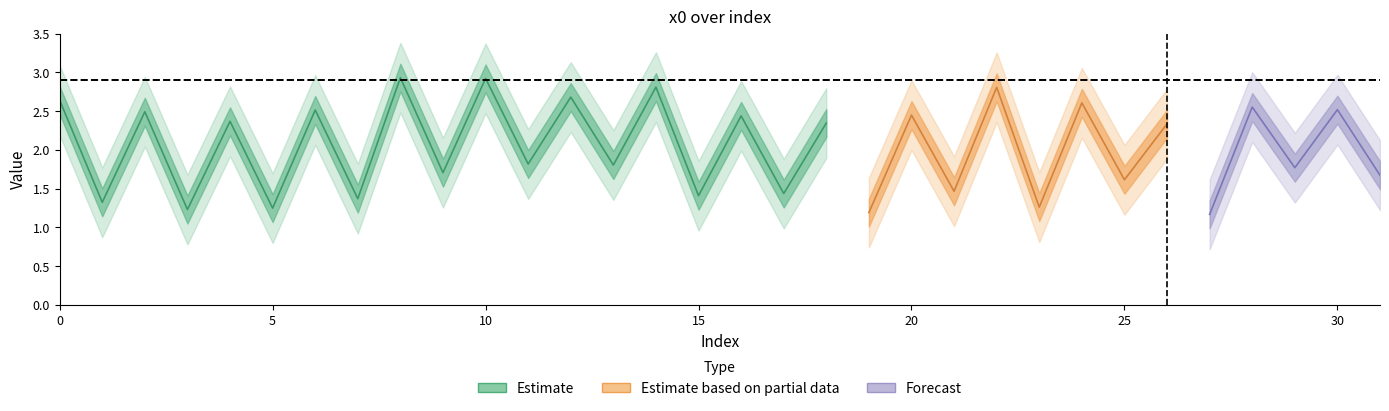

List the labels in order of value, largest first.

8, 10, 14, 22, 12, 0, 24, 28, 30, 6, 2, 20, 16, 4, 18, 26, 11, 13, 29, 9, 31, 25, 21, 17, 15, 7, 1, 23, 5, 3, 19, 27